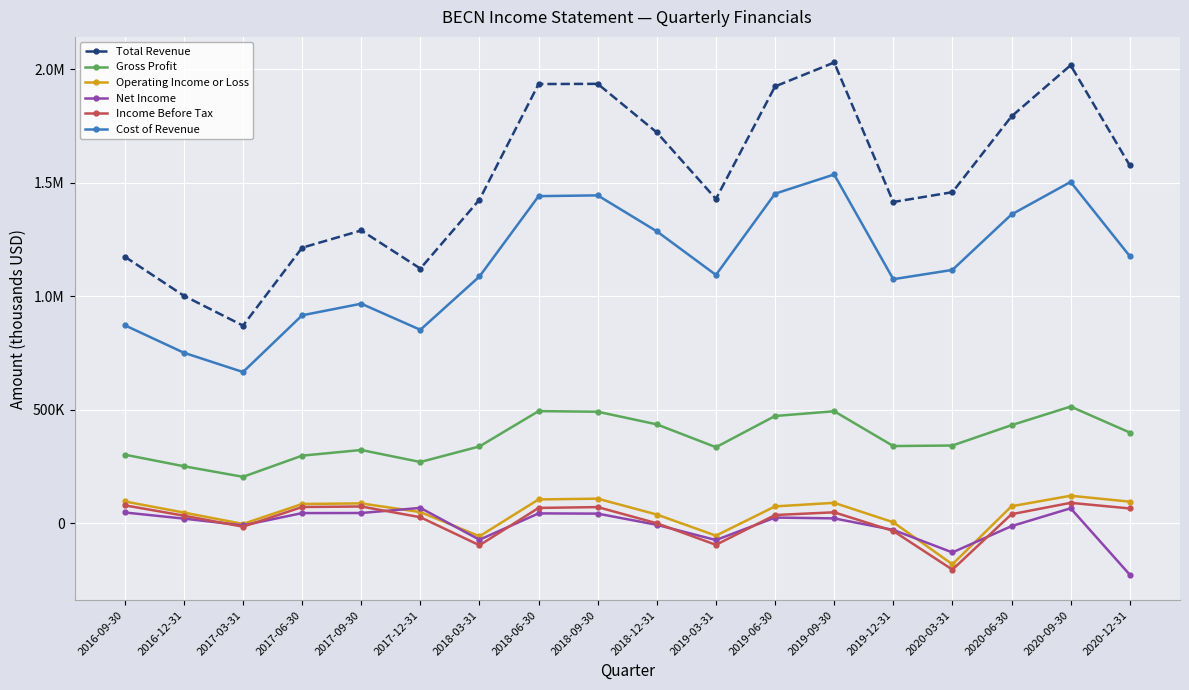

Rank the categories by Gross Profit value from highest to lowest.

2020-09-30, 2018-06-30, 2019-09-30, 2018-09-30, 2019-06-30, 2018-12-31, 2020-06-30, 2020-12-31, 2020-03-31, 2019-12-31, 2018-03-31, 2019-03-31, 2017-09-30, 2016-09-30, 2017-06-30, 2017-12-31, 2016-12-31, 2017-03-31